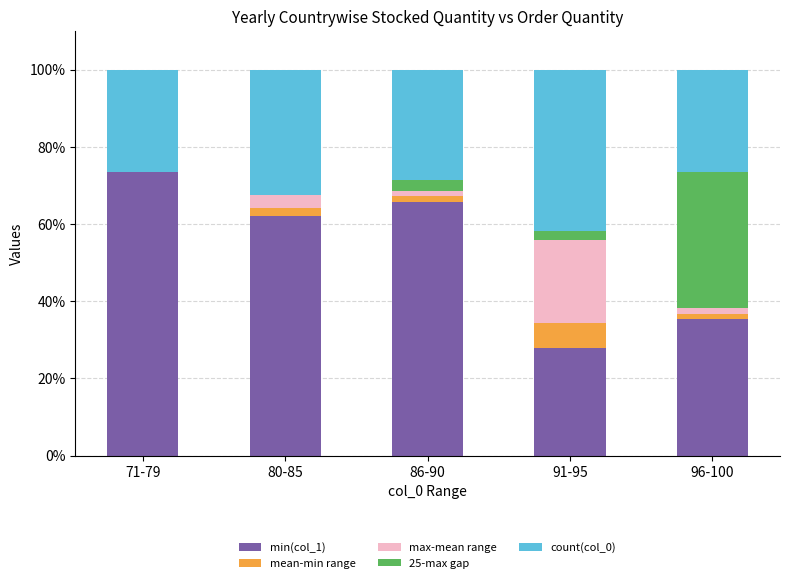

What are all the series names shown in the legend?

min(col_1), mean-min range, max-mean range, 25-max gap, count(col_0)